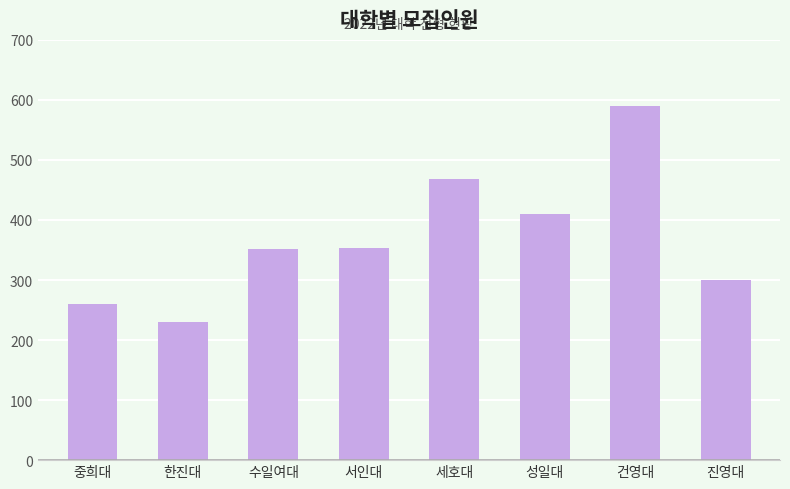

What position from the left is 성일대?

6